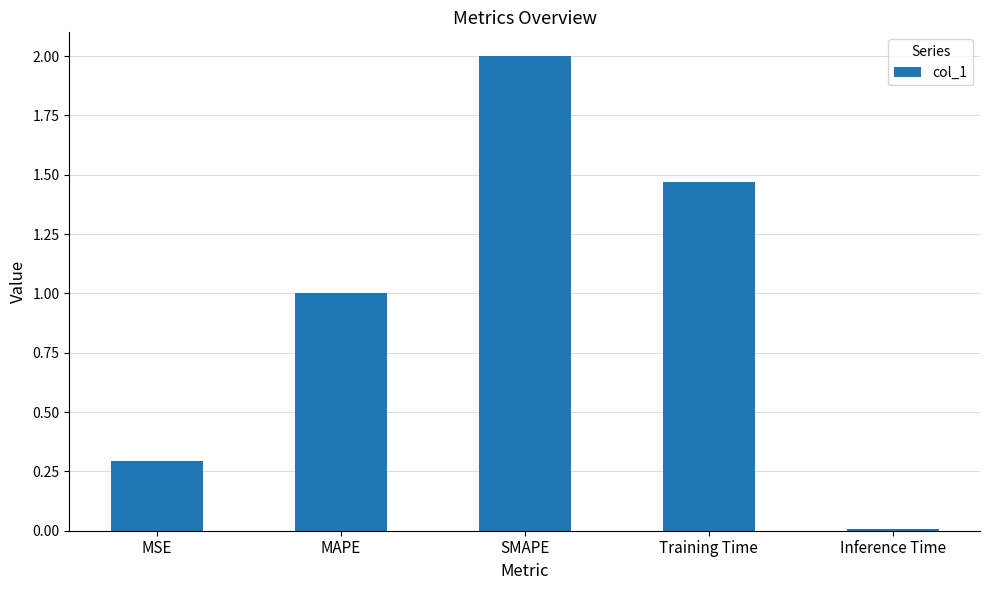

List the labels in order of value, smallest first.

Inference Time, MSE, MAPE, Training Time, SMAPE